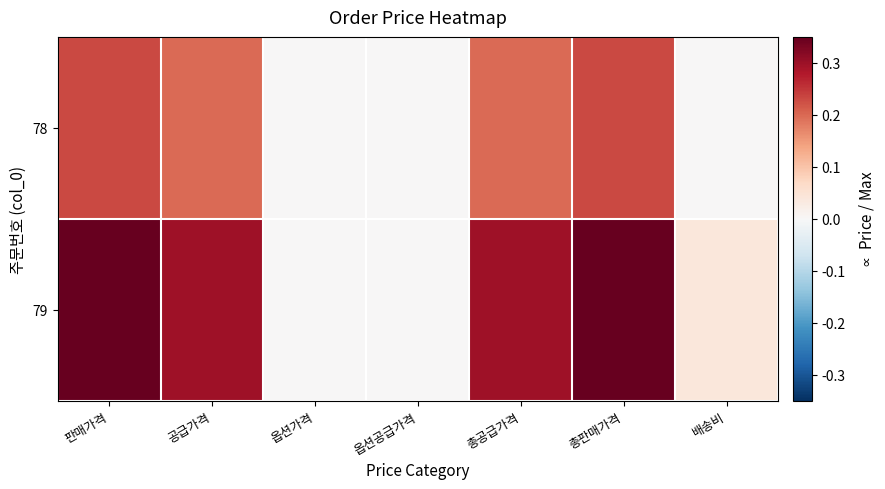

What is the total value across all series at 총판매가격?

0.6